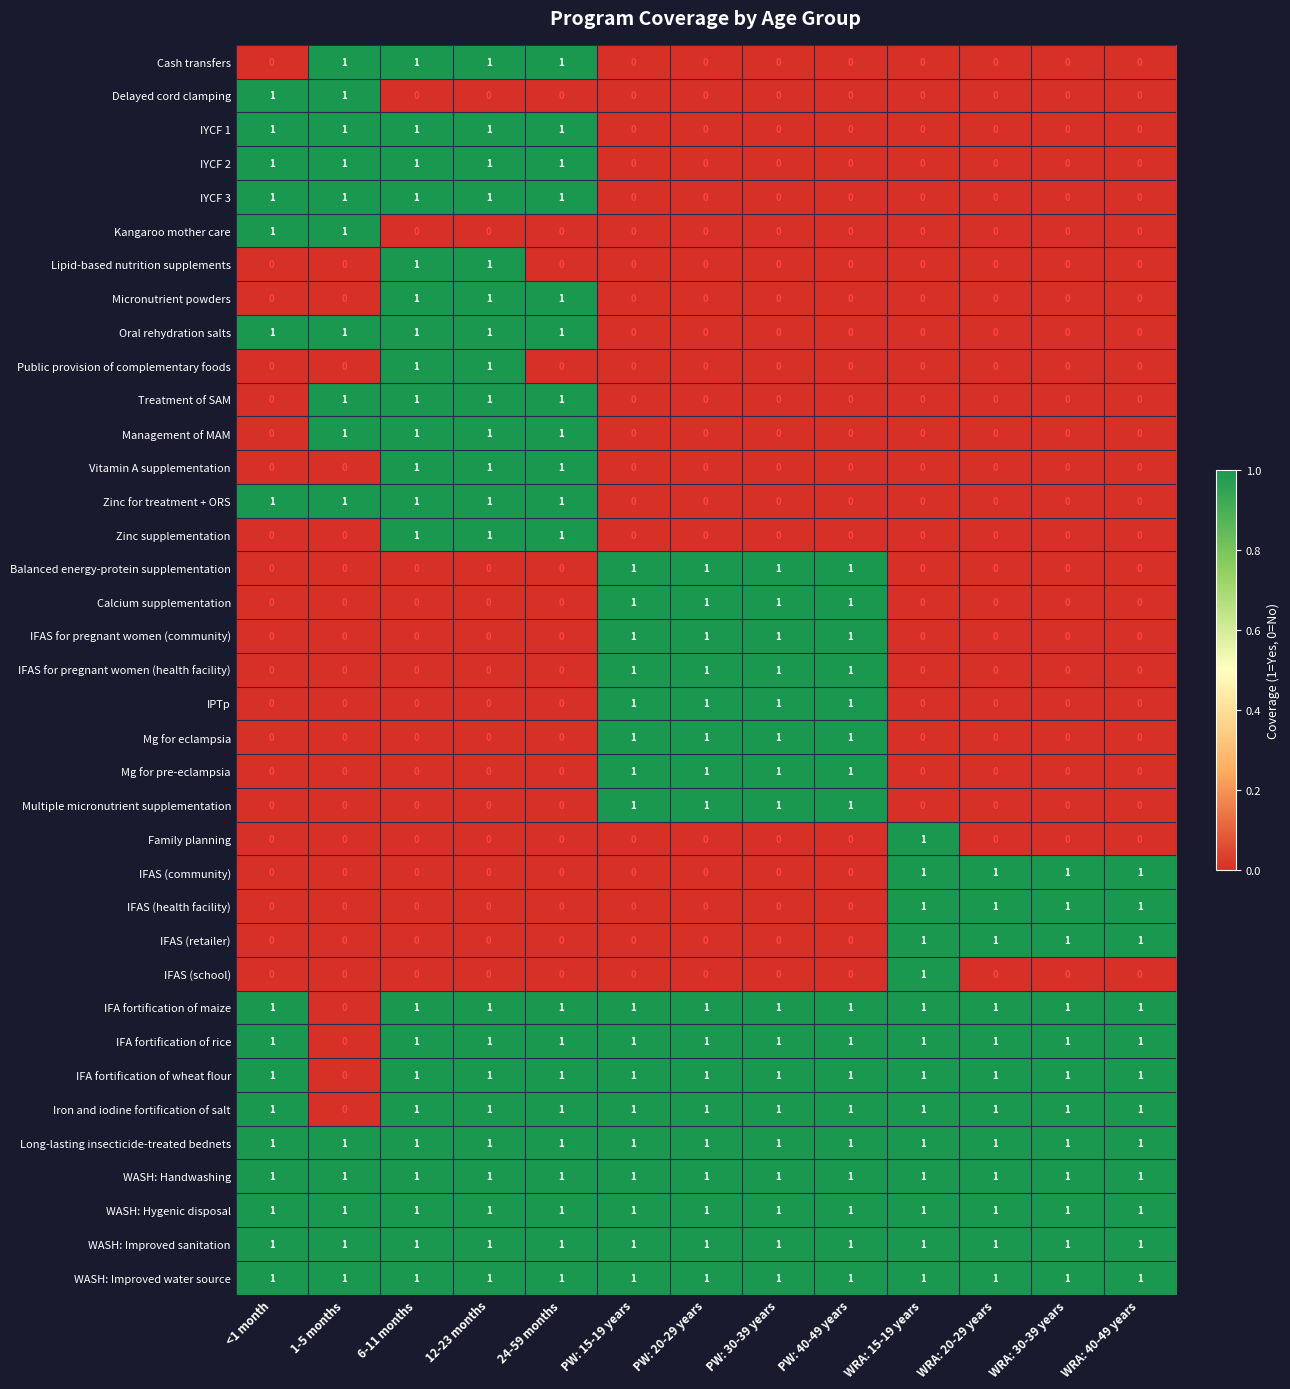

Is the value of IYCF 2 at PW: 40-49 years greater than the value of Iron and iodine fortification of salt at WRA: 40-49 years?

No